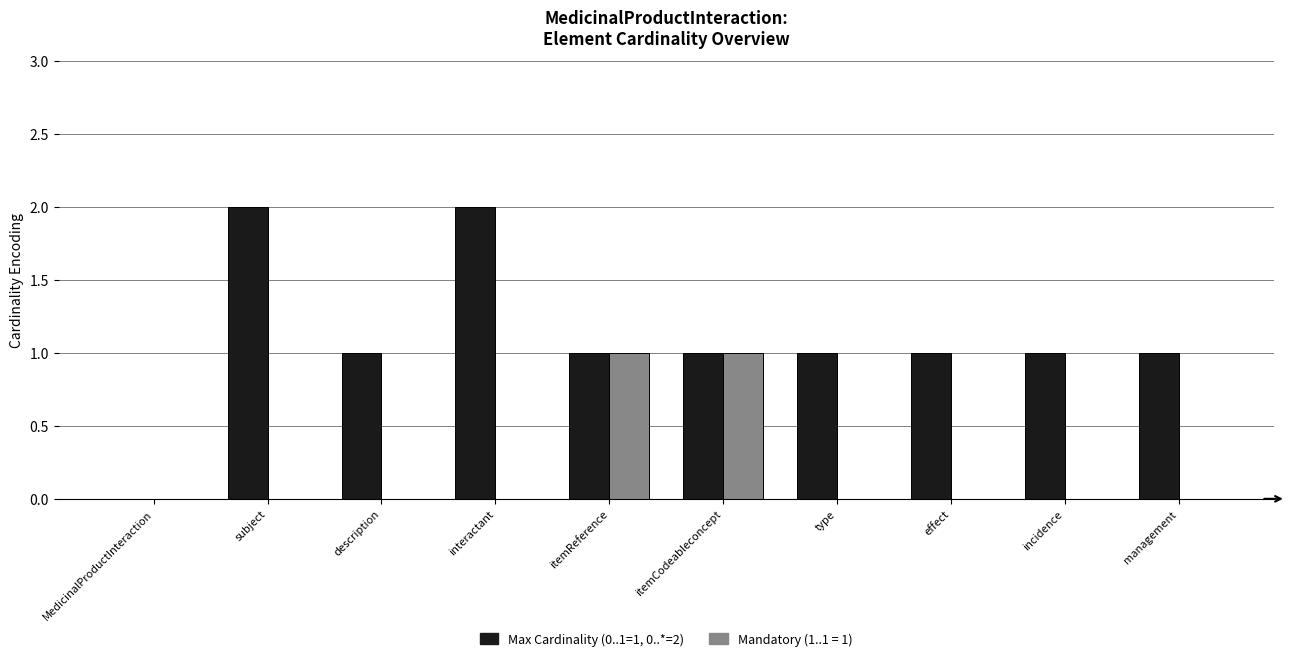

The value of Mandatory (1..1 = 1) at MedicinalProductInteraction is 0. True or false?

True